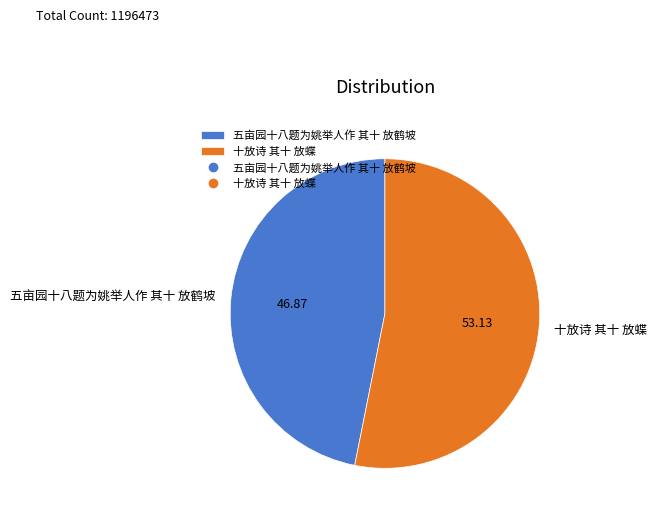

Combined, do 五亩园十八题为姚举人作 其十 放鹤坡 and 十放诗 其十 放蝶 account for over 50%?

Yes